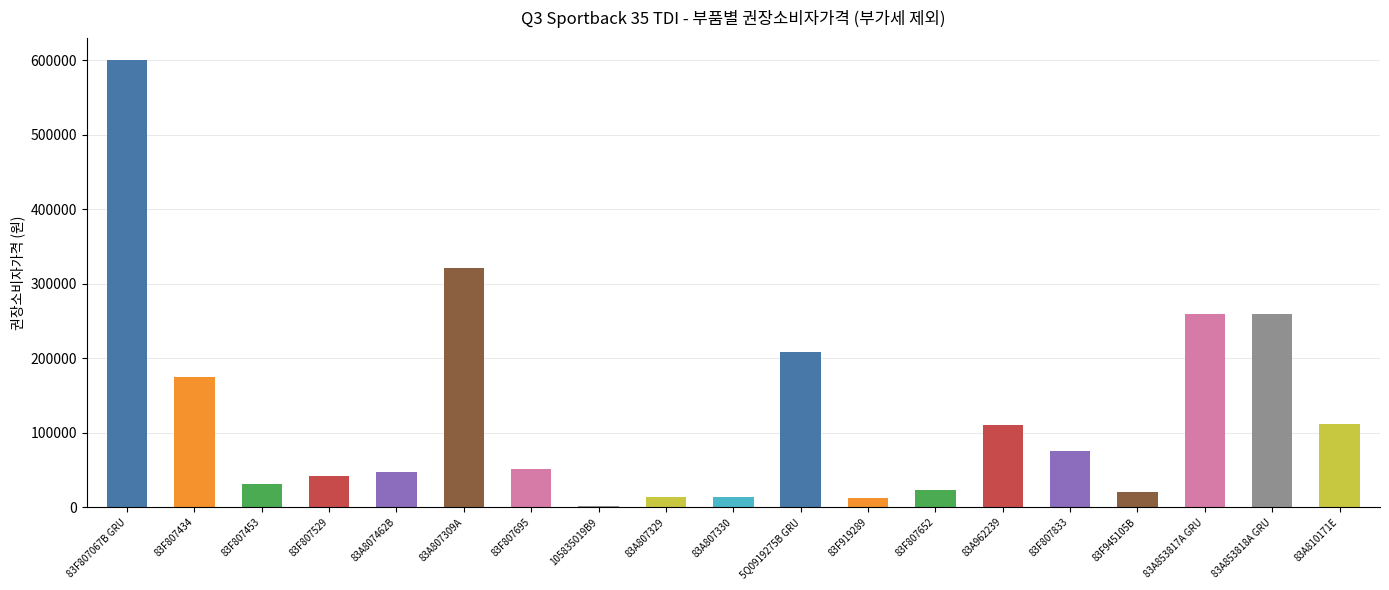

The chart shows a value of 111700 at 83A810171E. True or false?

True